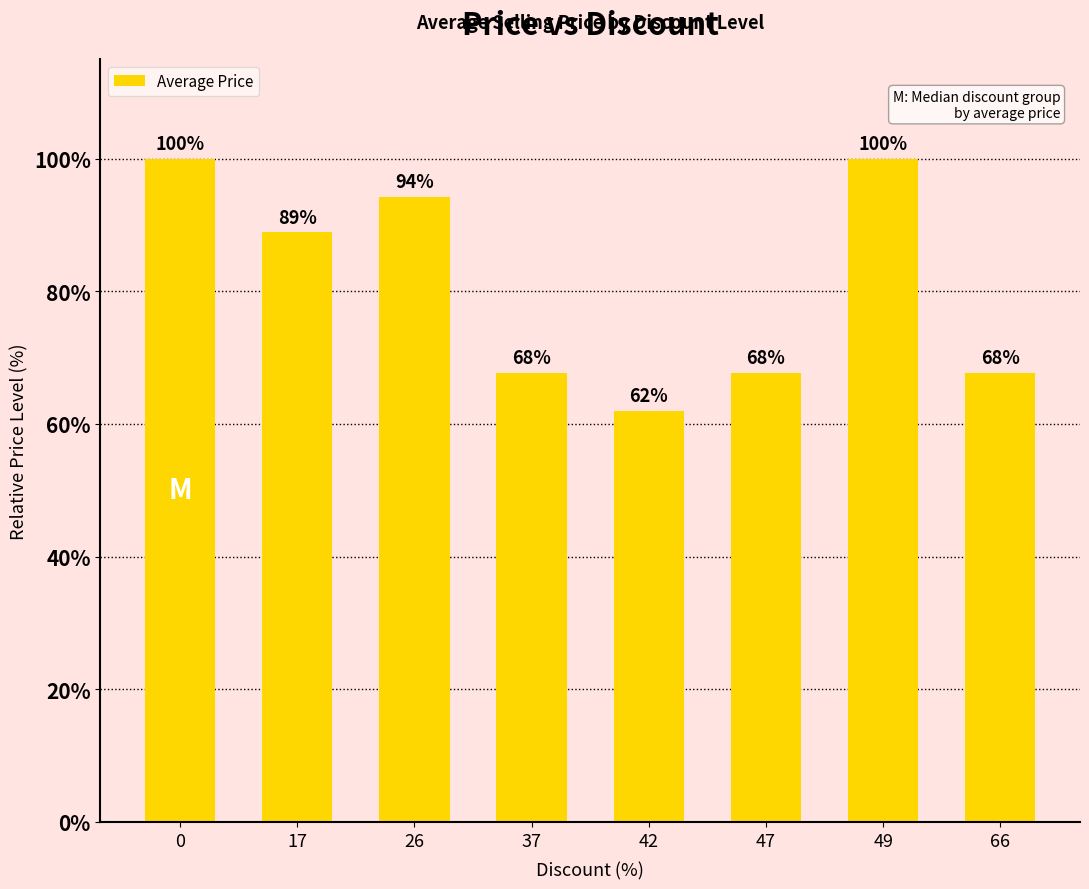

What is the sum of the values at 42 and 17?

150.9